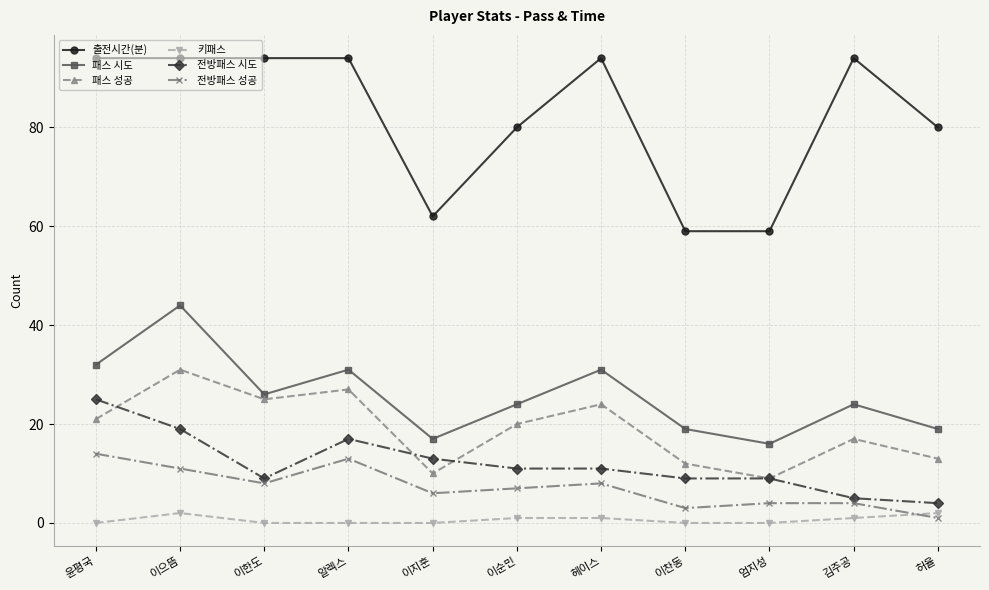

Is it true that 패스 성공 equals 21 at 윤평국?

True